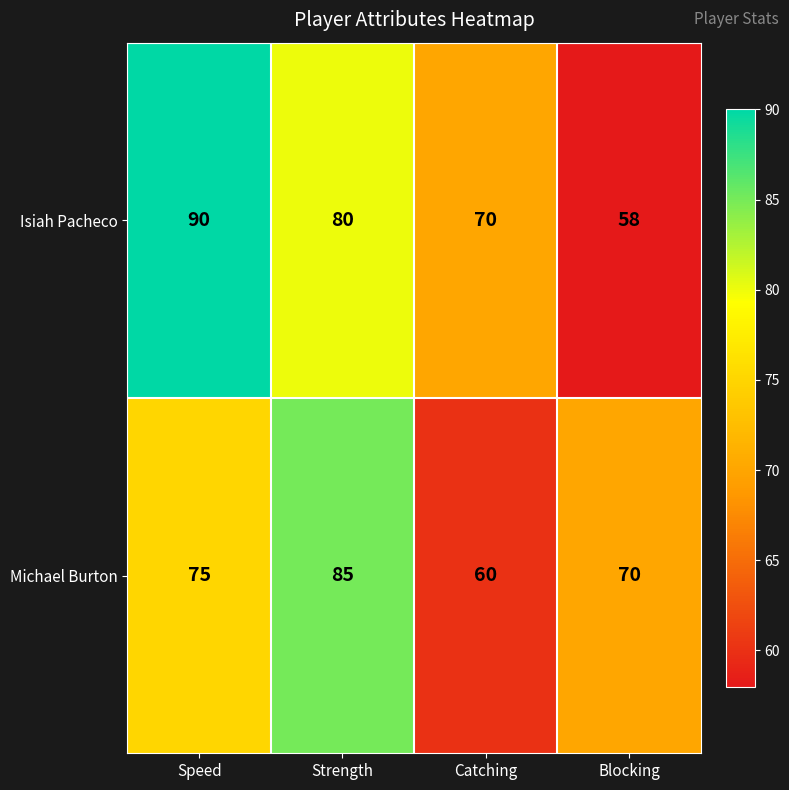

Rank the series at Catching from highest to lowest value.

Isiah Pacheco, Michael Burton